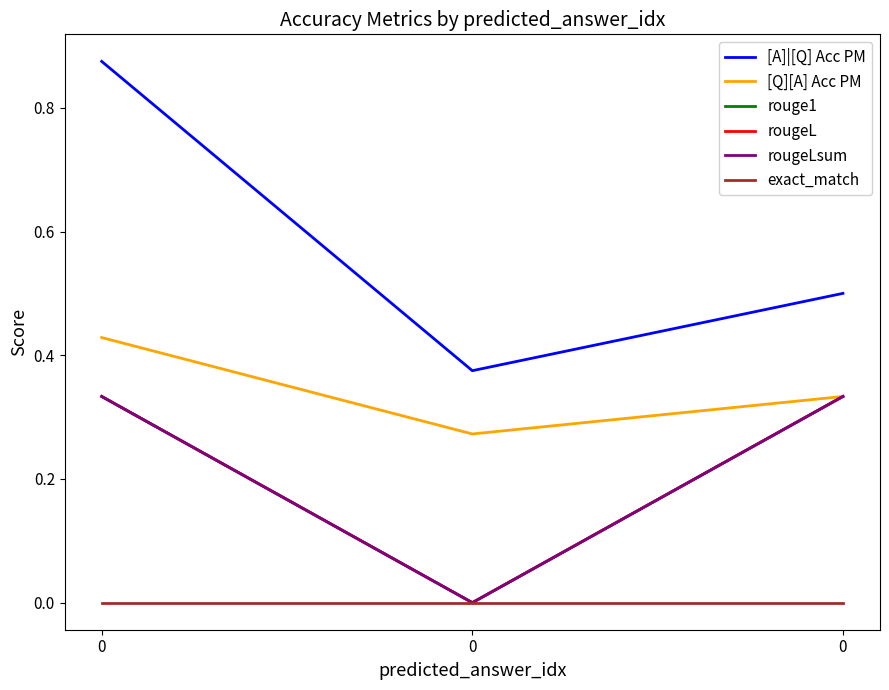

What is the sum of all [A]|[Q] Acc PM values?

1.8